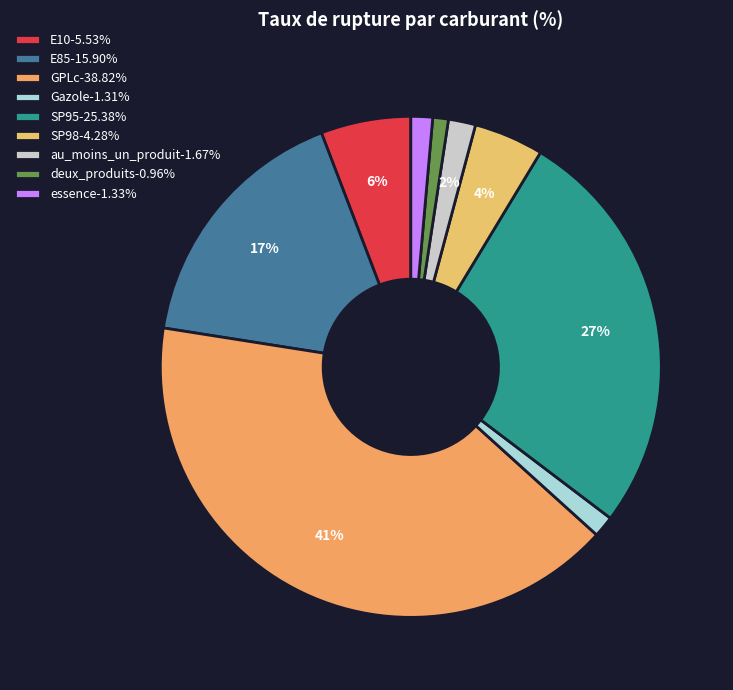

To the nearest percent, what percentage of the pie is E10?

6%